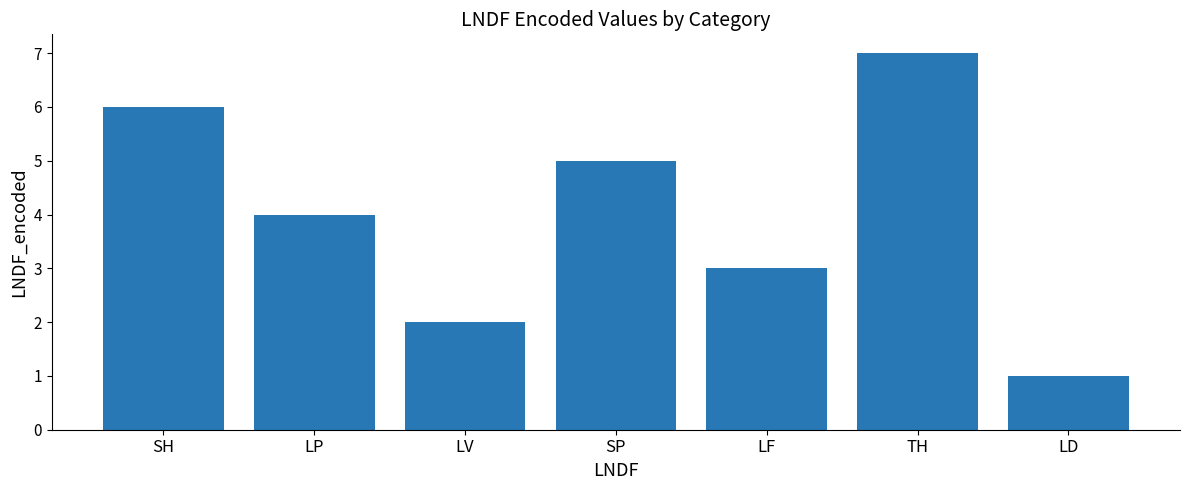

The value at LV is 1. True or false?

False